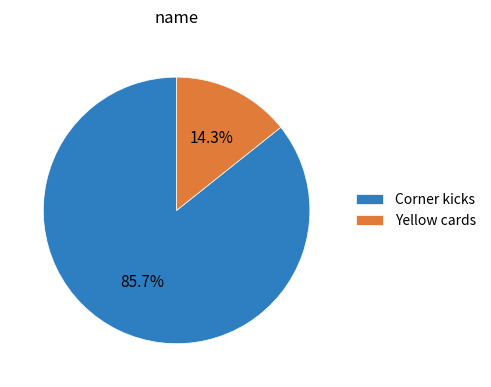

Is there any slice that represents more than half of the pie?

Yes